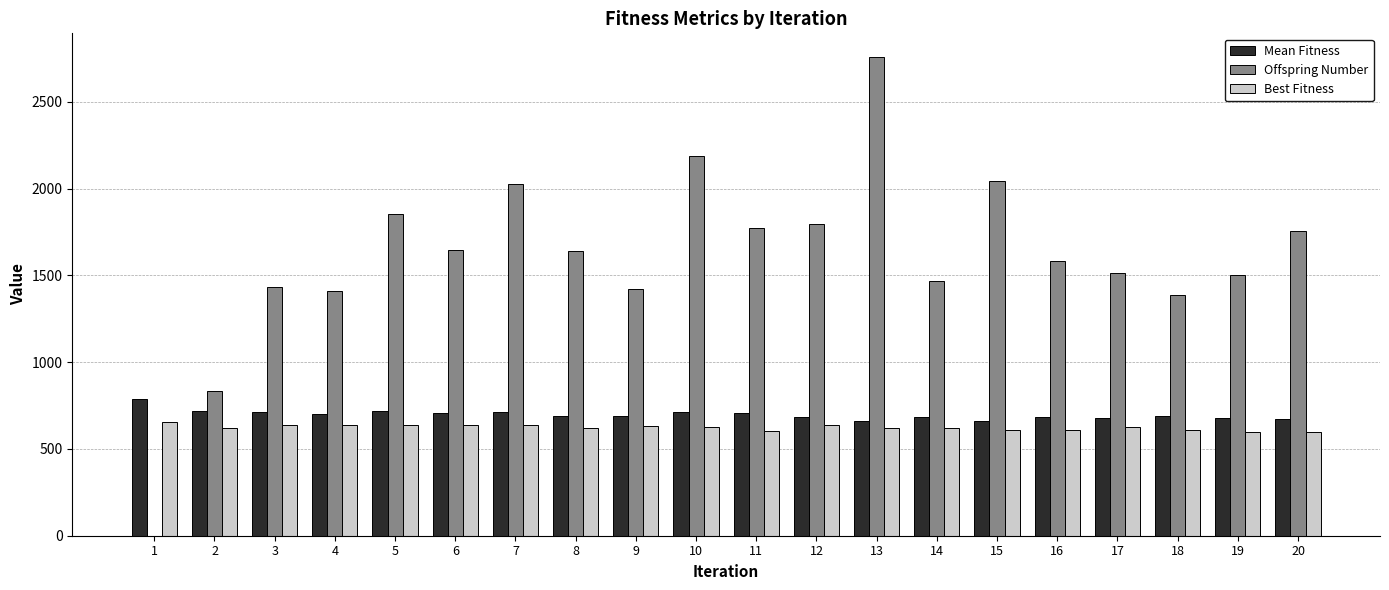

What is the maximum value for Offspring Number?

2757